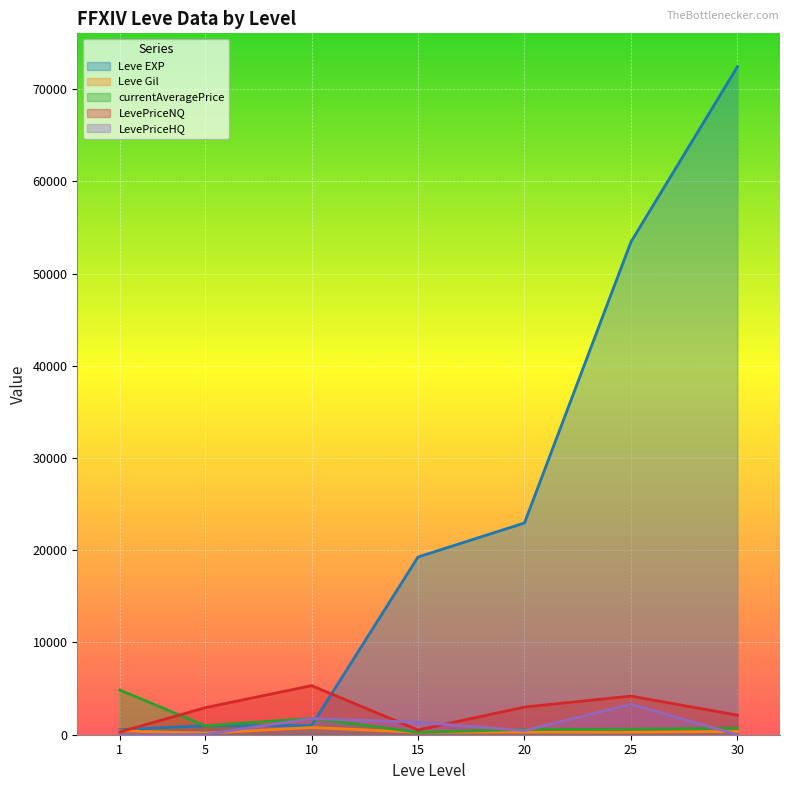

What is the difference between the maximum and minimum values in the Leve Gil series?

610.0